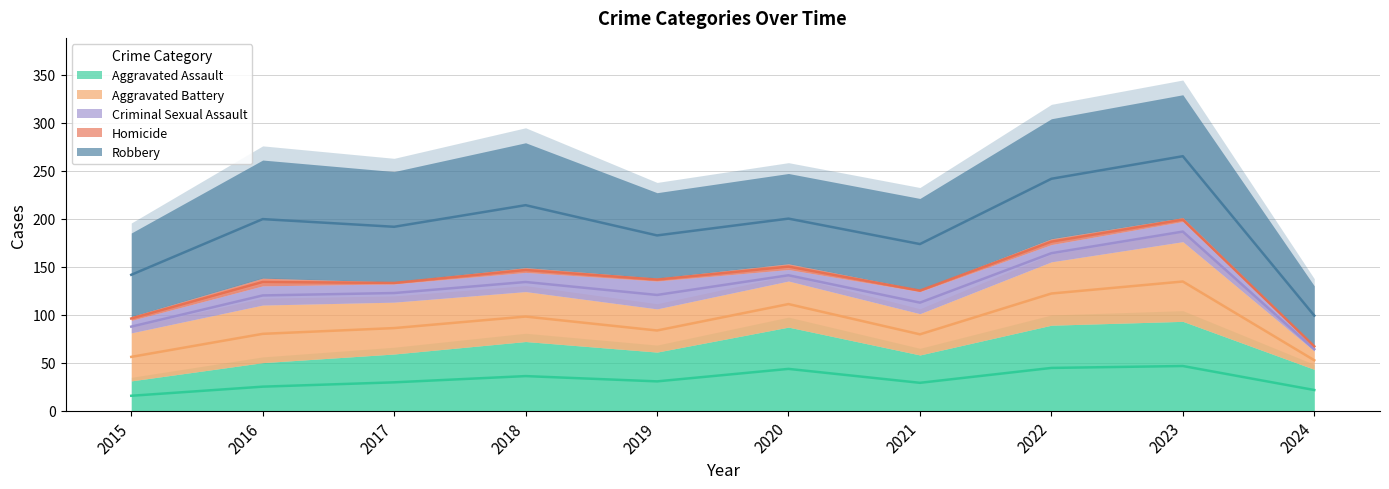

Which series has the largest range (max minus min)?

Robbery